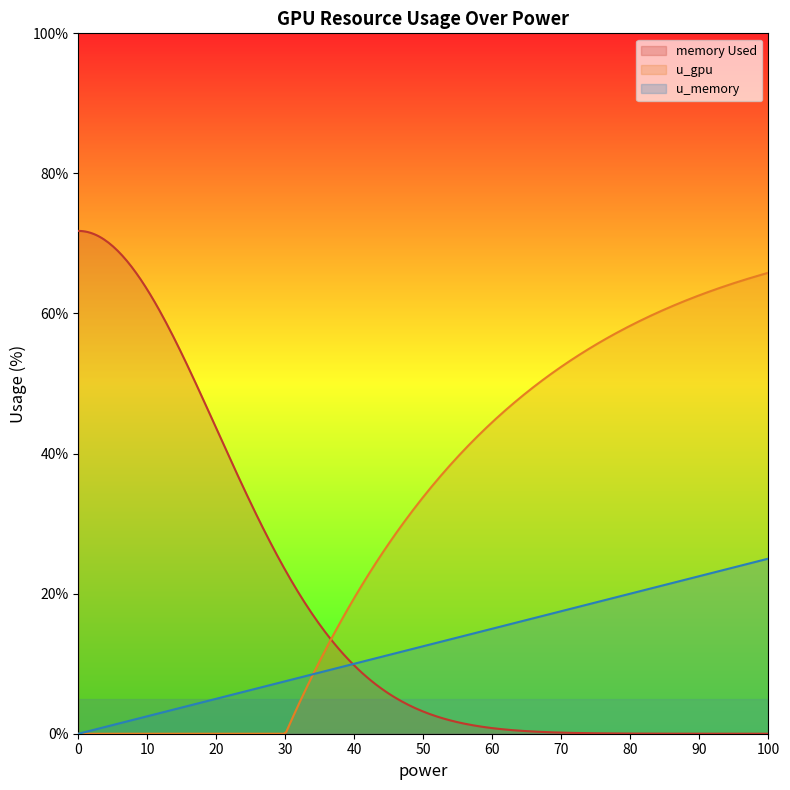

What is the sum of all memory Used values?

5416.4